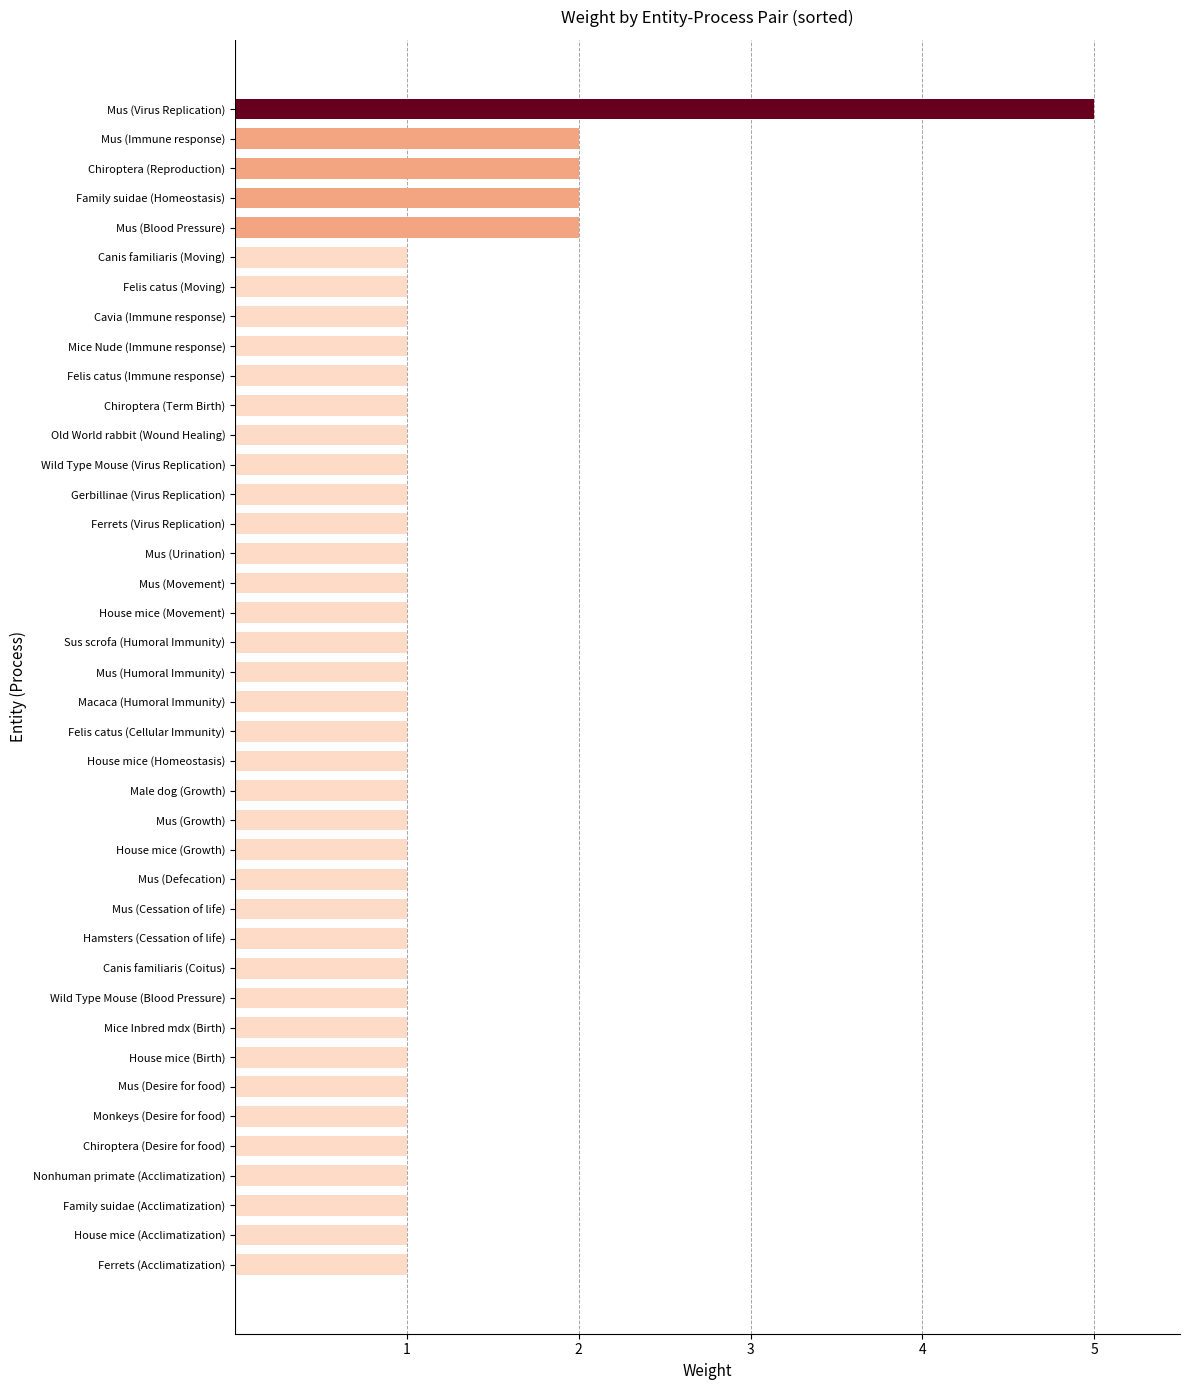

What is the difference between the maximum and second lowest values?

4